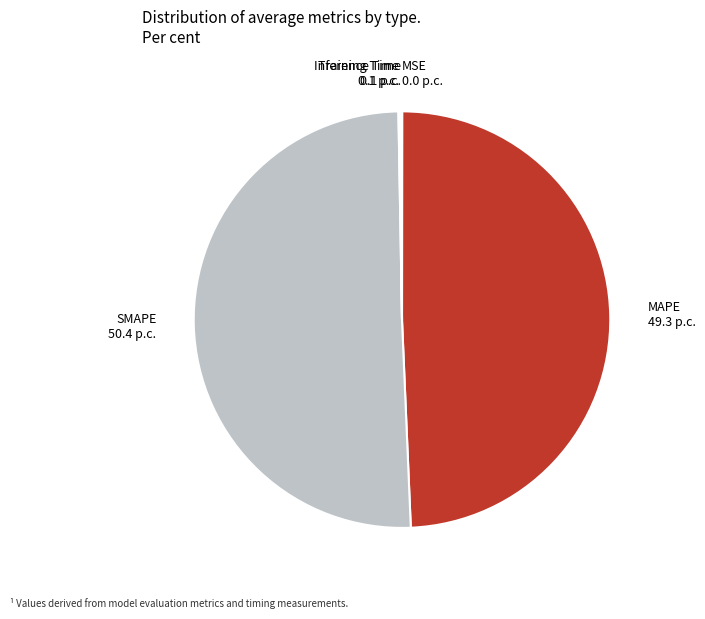

What is the largest slice in the pie chart?

SMAPE